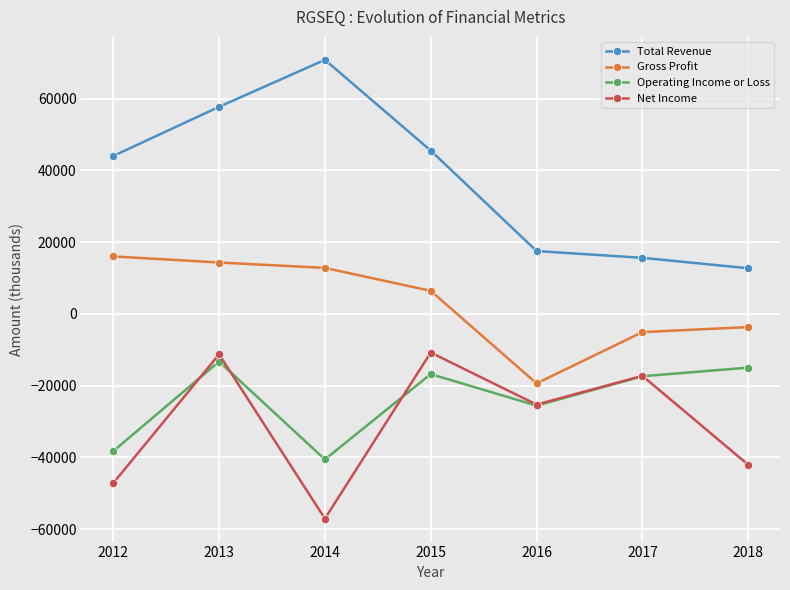

Does the chart have visible grid lines?

Yes